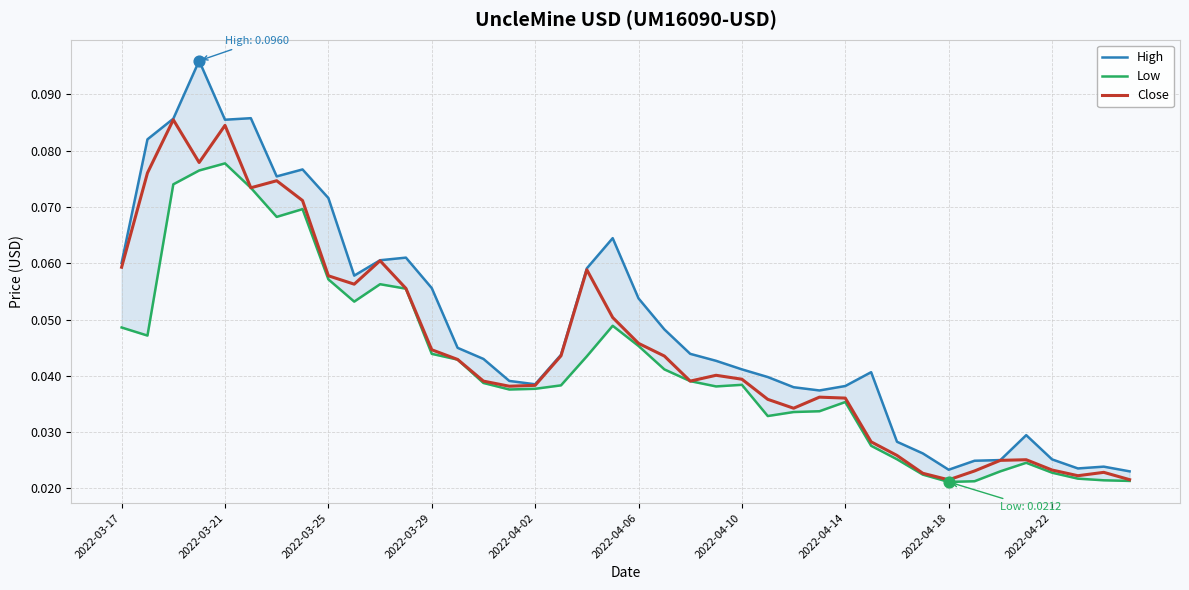

Which series has the largest total across all categories?

High